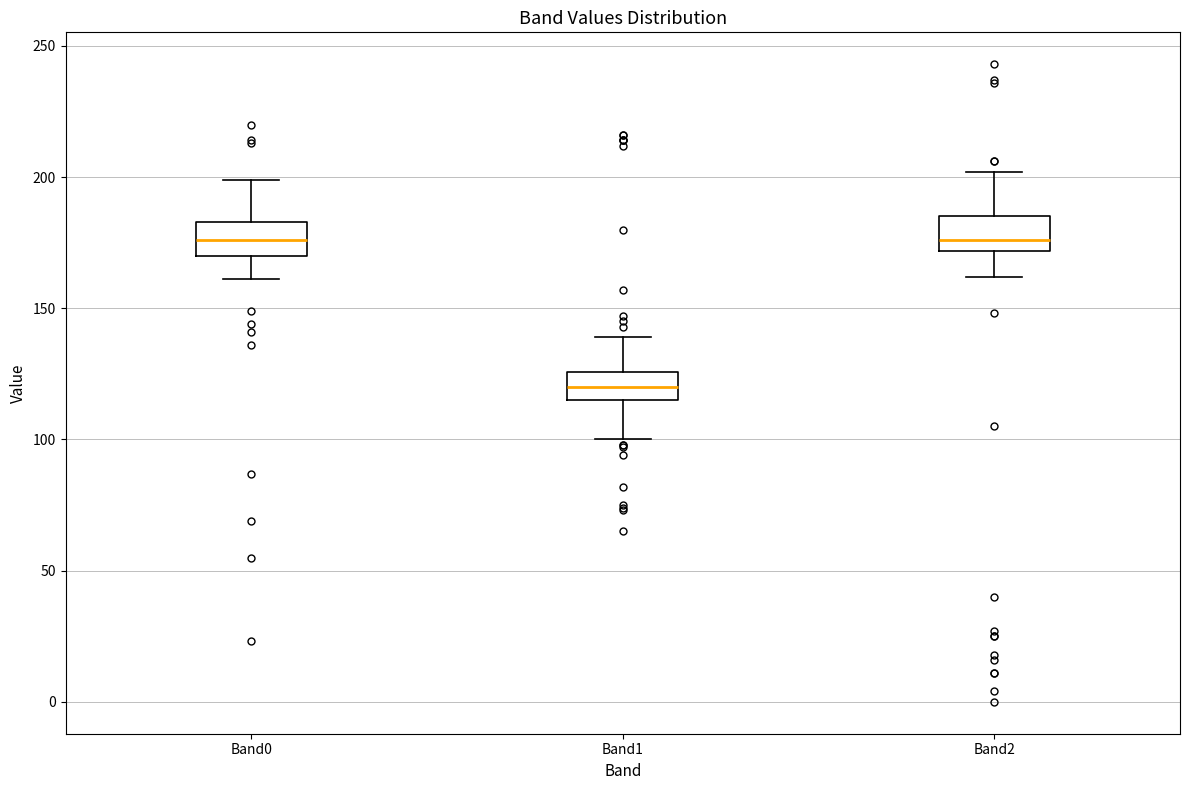

Reading left to right, read every box against the y-axis: the position of its median line, the range the box covers, and the ends of its whiskers. The values are not printed on the chart, so give them approximately, as read against the axis.

Band0: median 175, box 170 to 185, whiskers 160 to 200
Band1: median 120, box 115 to 125, whiskers 100 to 140
Band2: median 175, box 170 to 185, whiskers 160 to 200